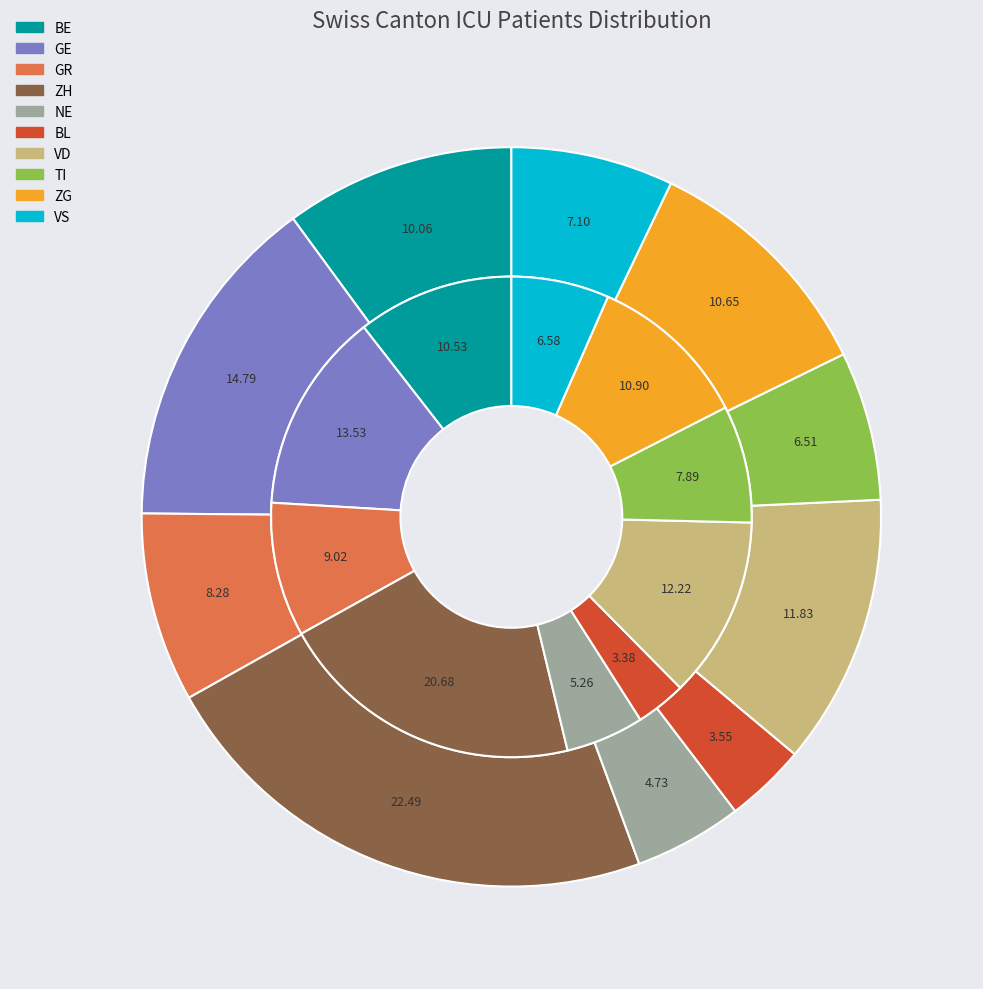

Is it true that VS is 7% of the pie?

True